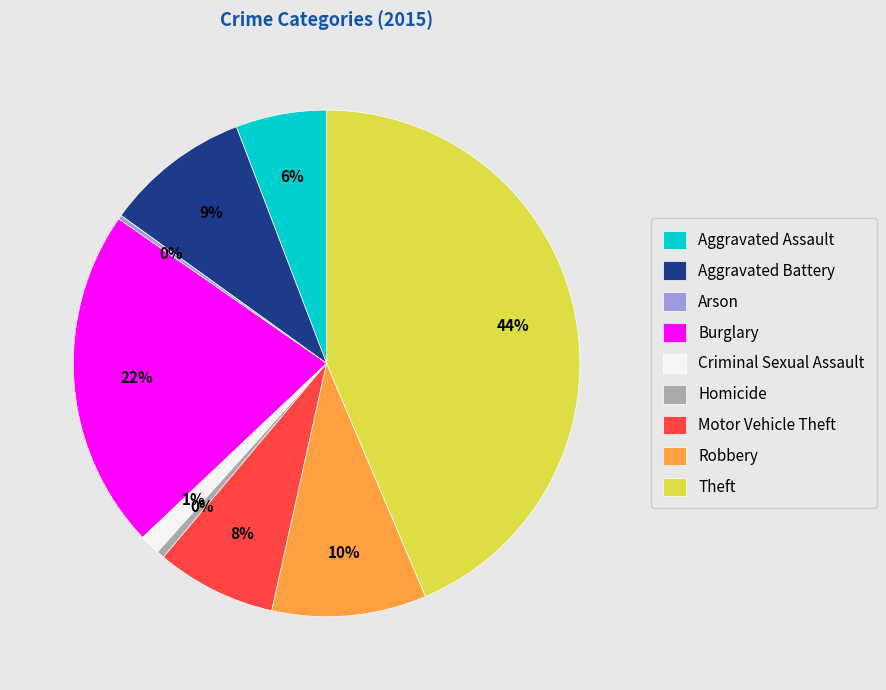

To the nearest percent, what percentage of the pie is Motor Vehicle Theft?

8%